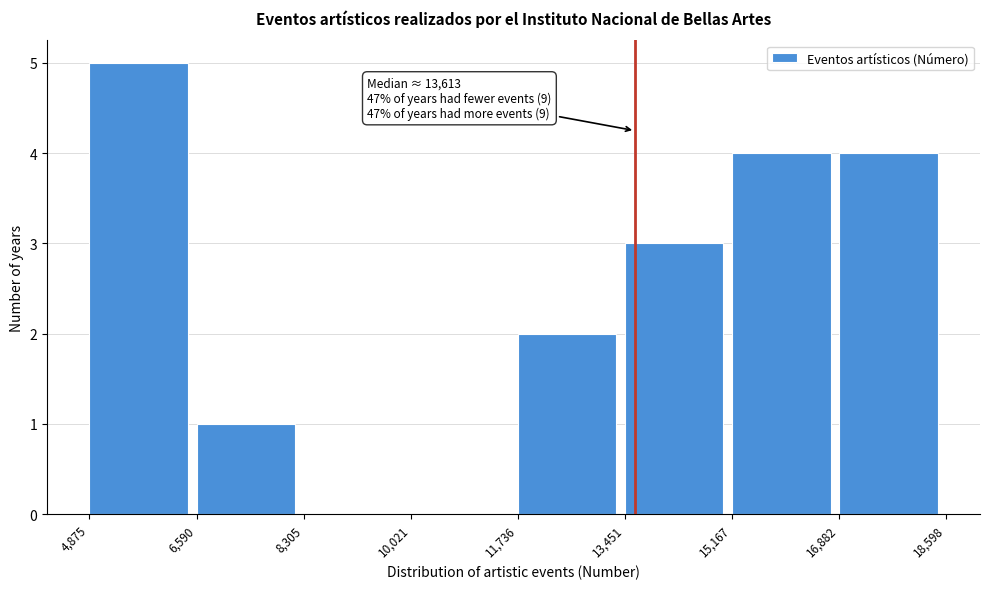

Over which range of the x-axis is the bar tallest?

4,875 to 6,590